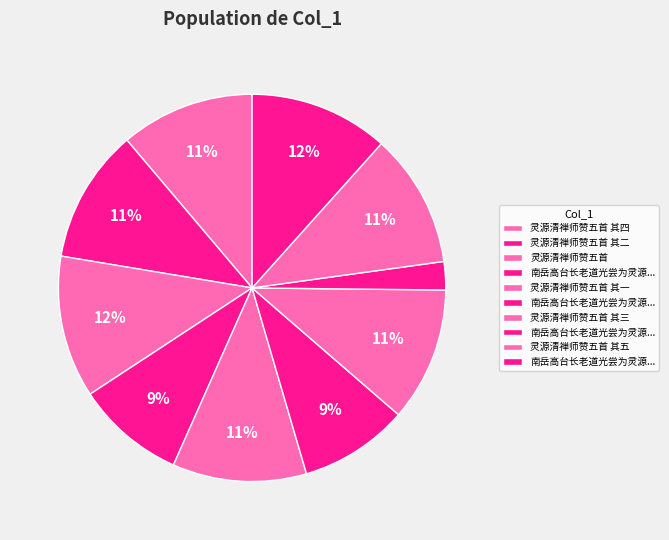

What is the largest slice in the pie chart?

灵源清禅师赞五首